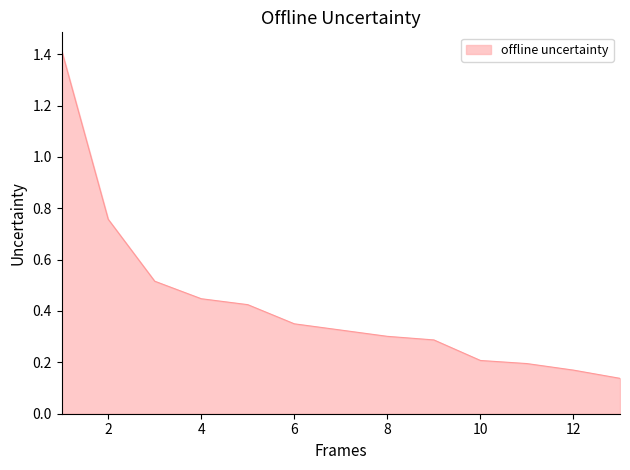

What is the maximum value shown in the chart?

1.4